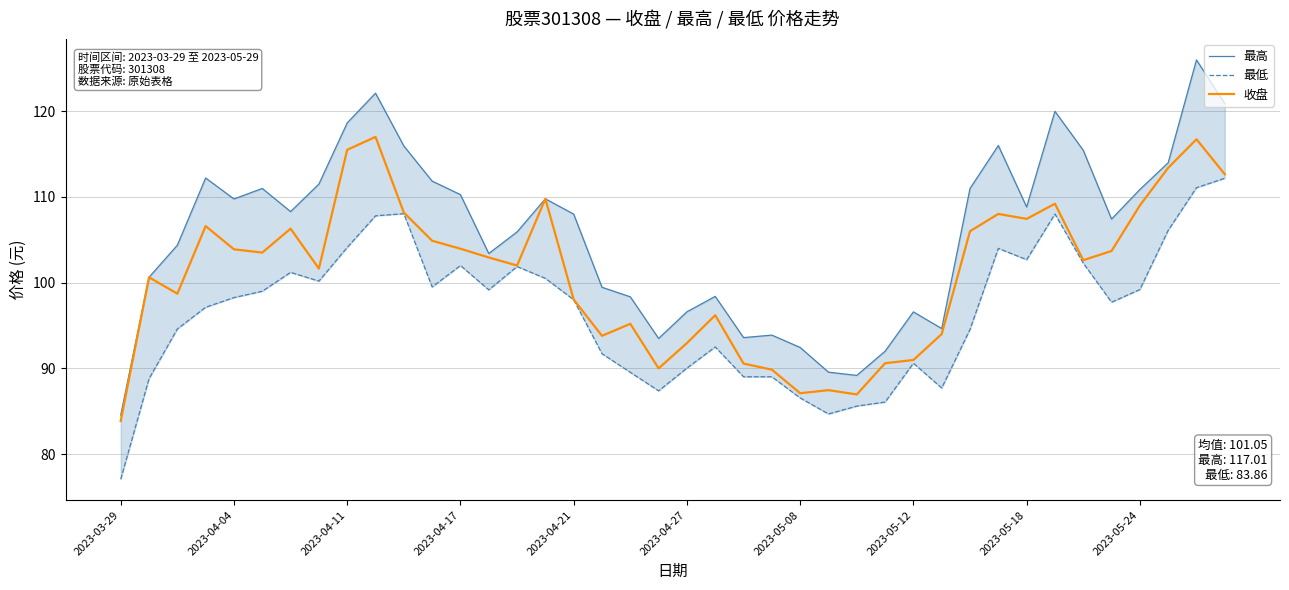

True or false: 收盘 and 最低 intersect in this chart.

False